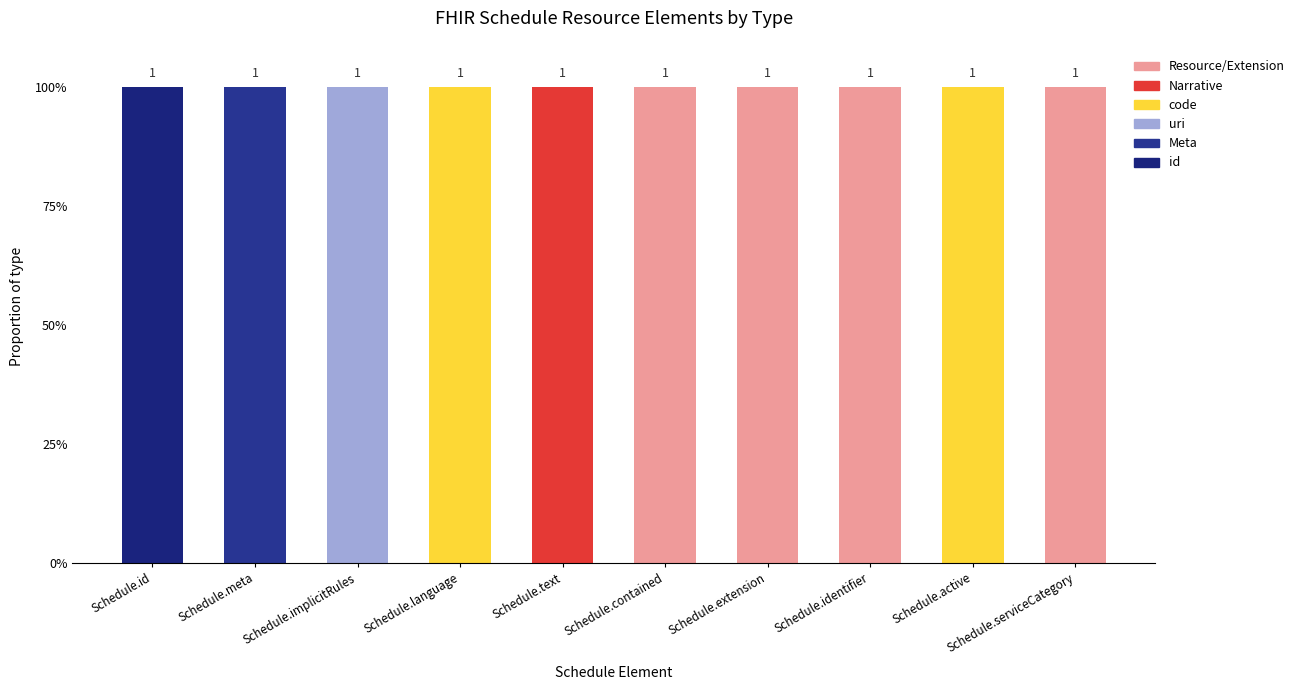

Rank the categories by uri value from lowest to highest.

Schedule.id, Schedule.meta, Schedule.language, Schedule.text, Schedule.contained, Schedule.extension, Schedule.identifier, Schedule.active, Schedule.serviceCategory, Schedule.implicitRules